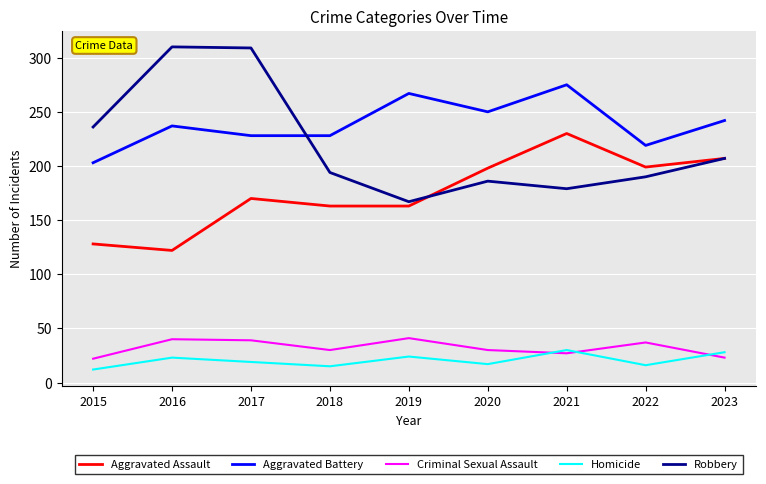

In Robbery, how many points are lower than both neighbors (excluding endpoints)?

2